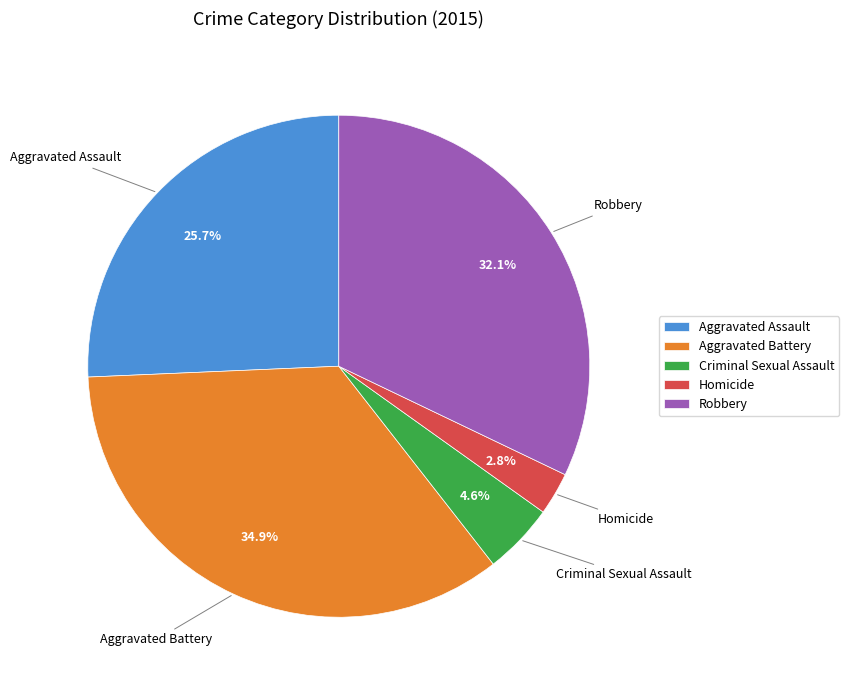

What percentage is the Robbery slice, to the nearest percent?

32%